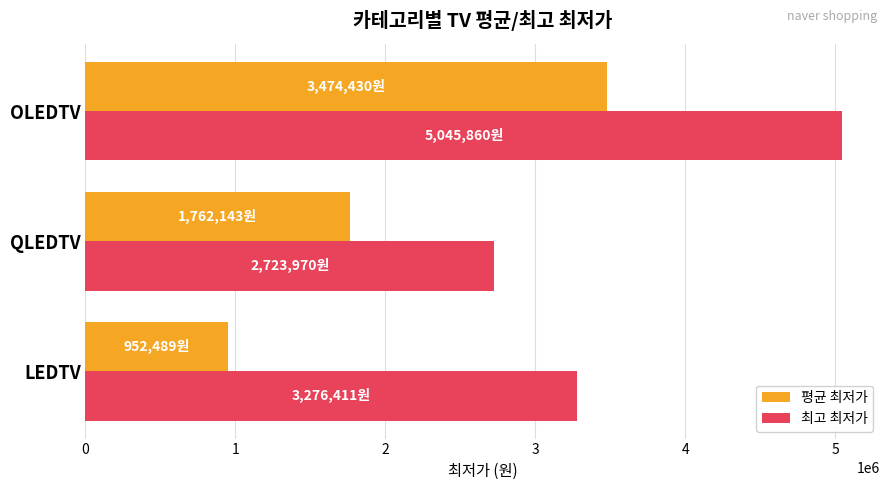

Where is 평균 최저가 nearest to the value 2213459?

QLEDTV